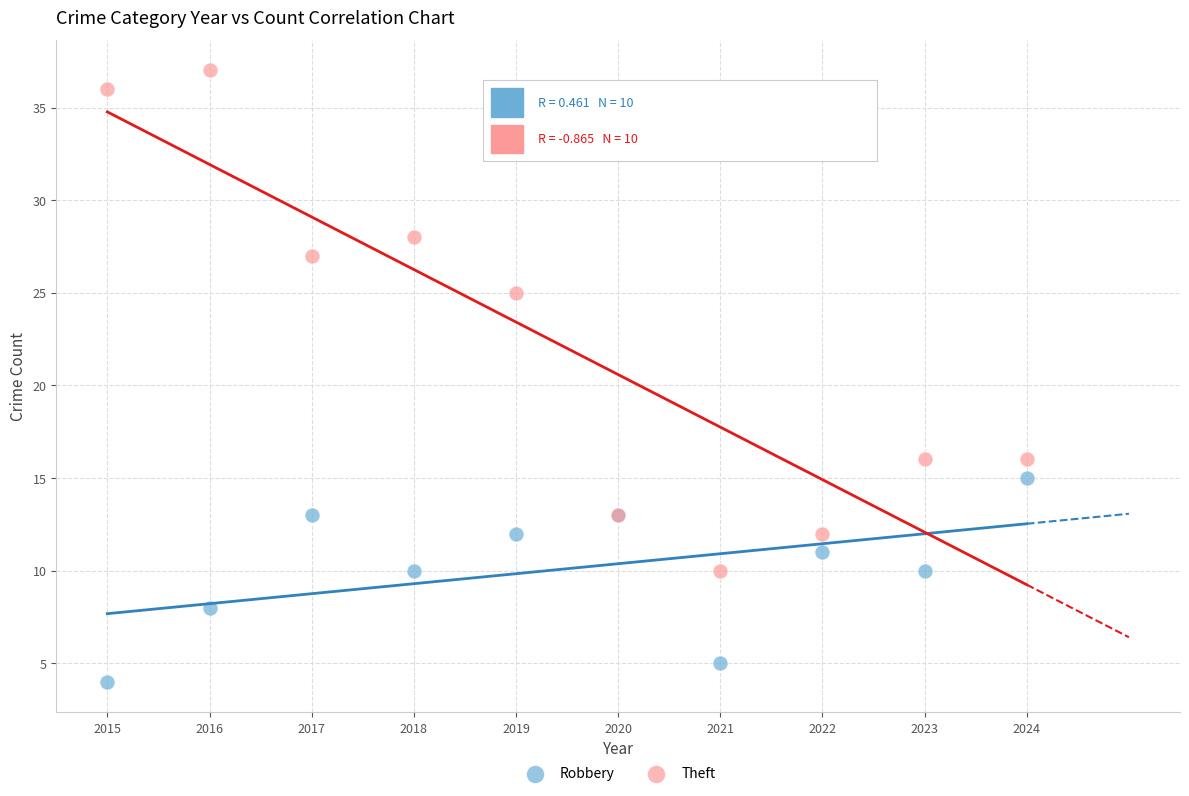

Which series has the largest Y range (max minus min)?

Theft